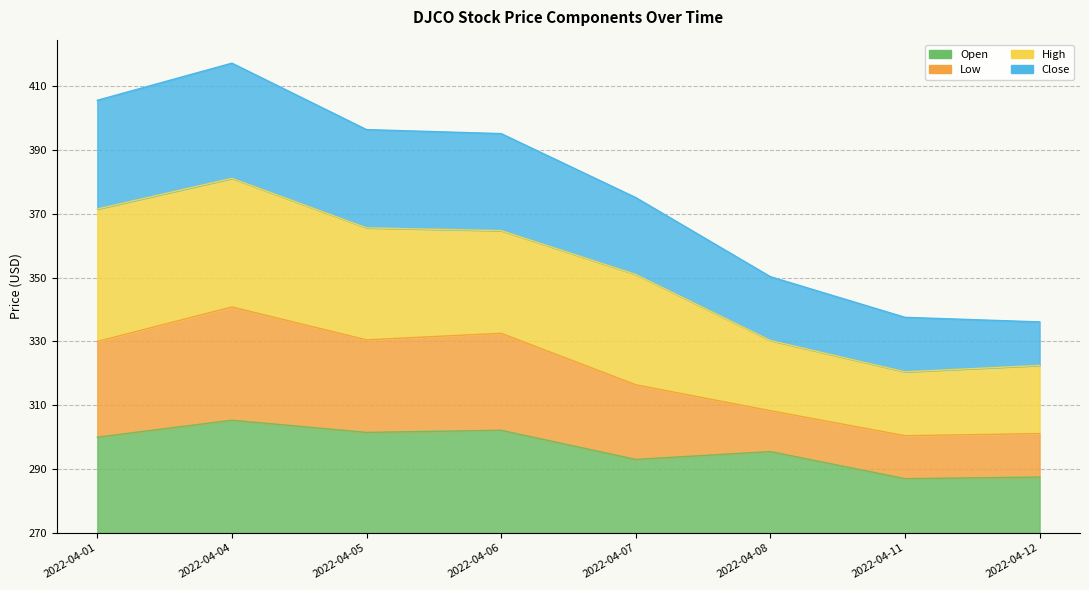

True or false: Open and Low cross at least once.

False